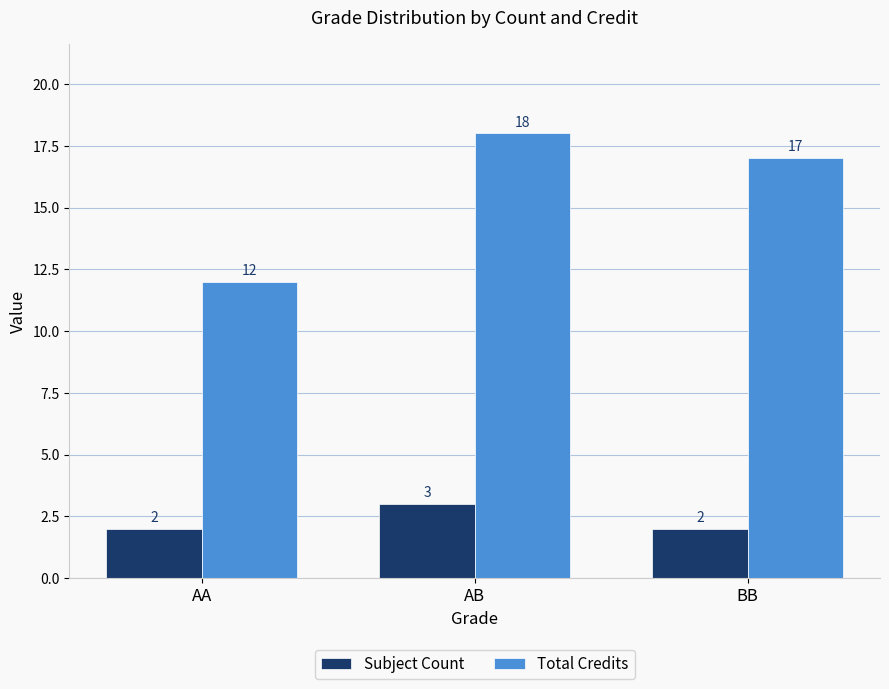

Which label corresponds to the largest value in the chart?

AB